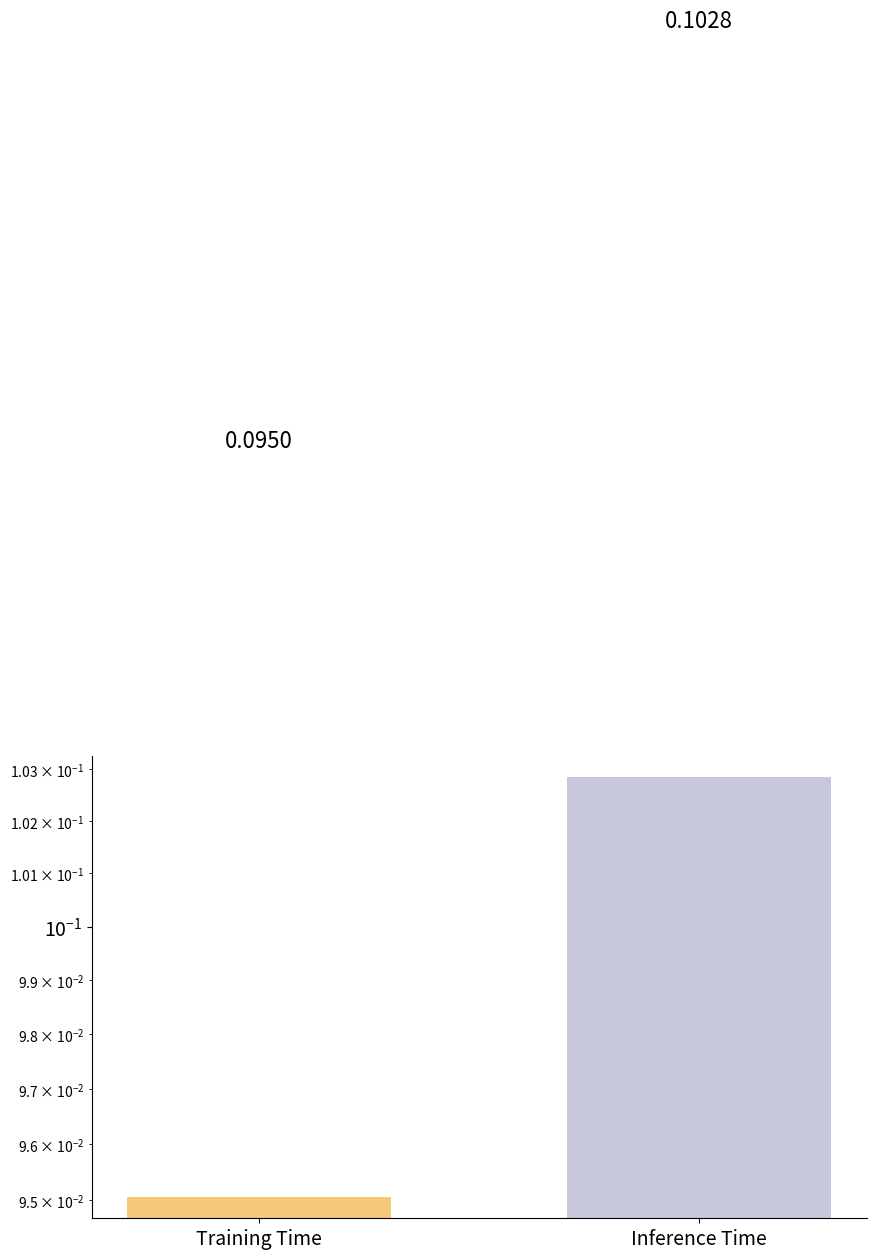

True or false: the data shows 0.0 at Training Time.

False